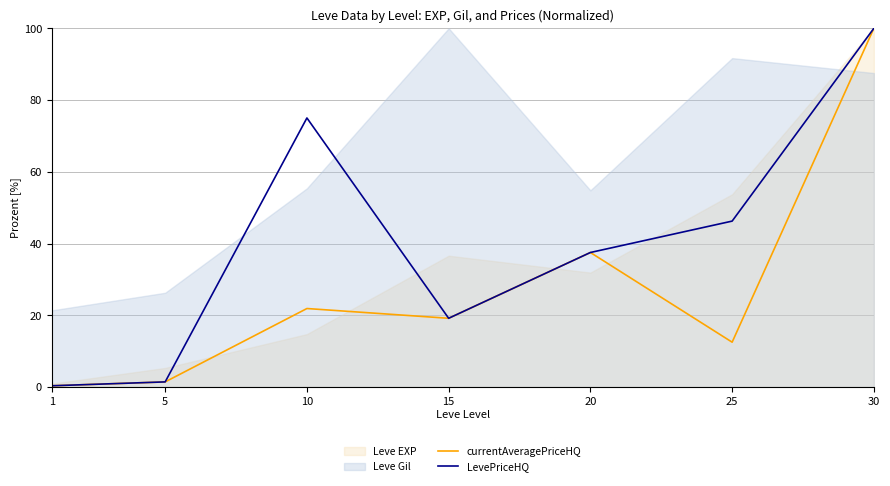

What is the highest value of the currentAveragePriceHQ series?

100.0